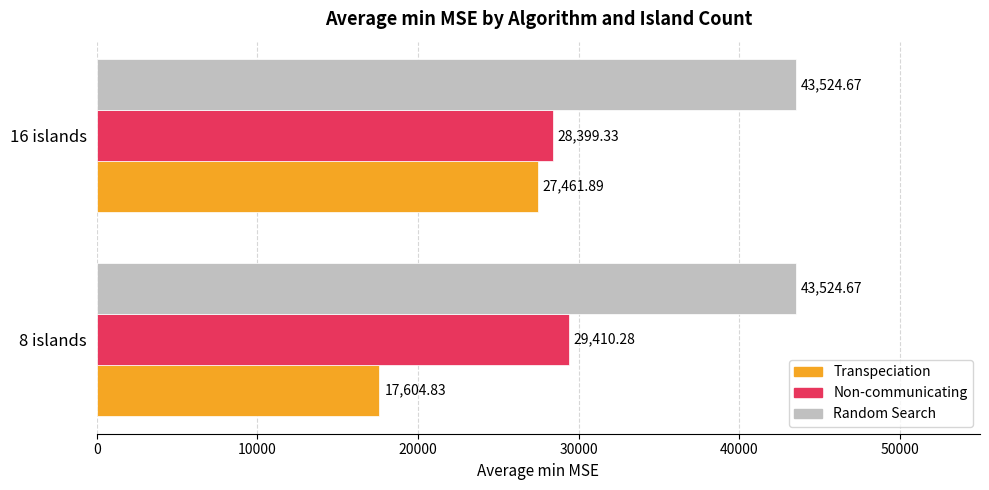

Which series has the largest total across all categories?

Random Search